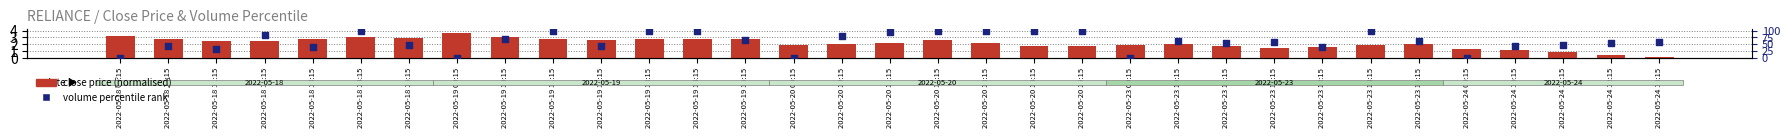

What are all the series names shown in the legend?

close price (normalised), volume percentile rank